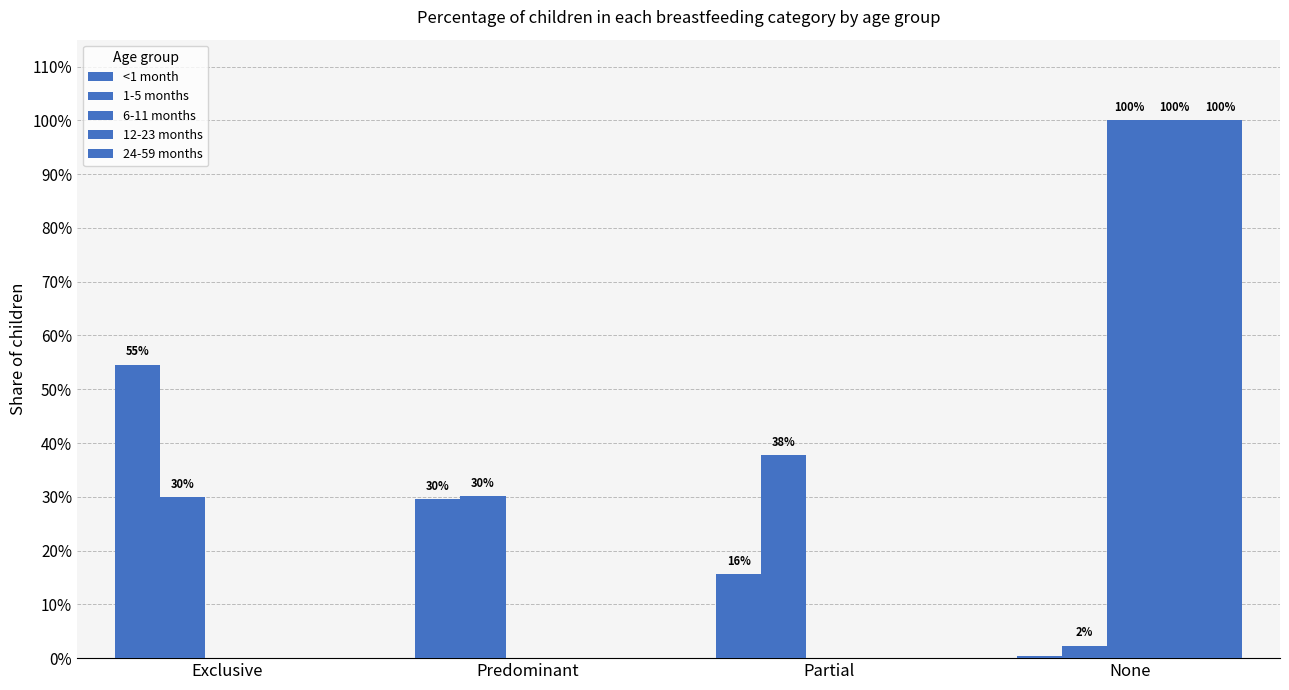

Rank the series at Exclusive from lowest to highest value.

6-11 months, 12-23 months, 24-59 months, 1-5 months, <1 month